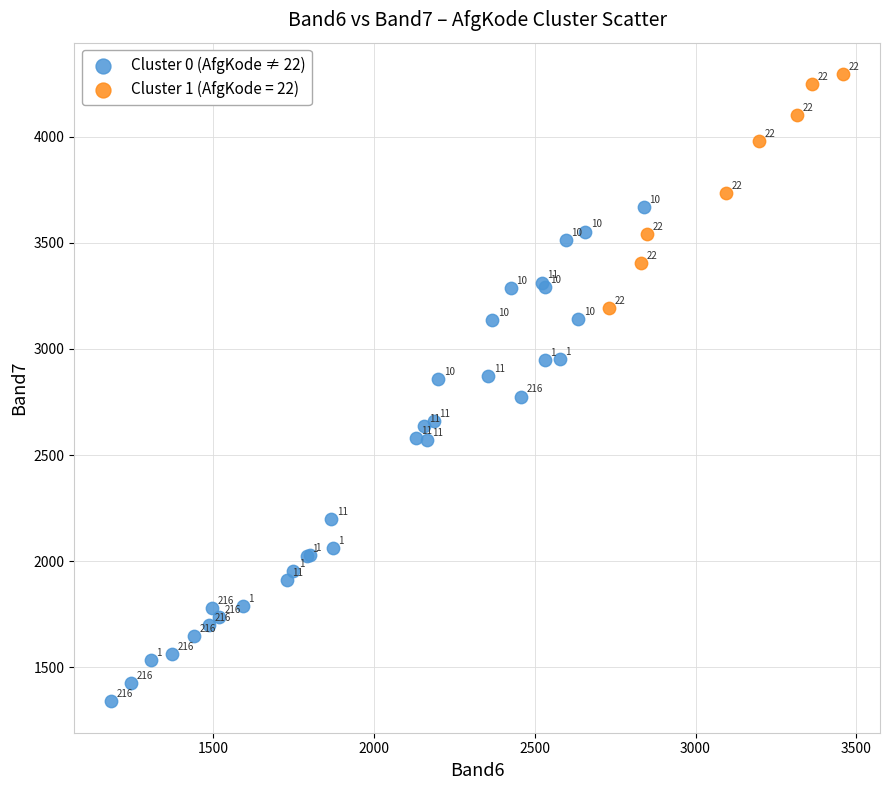

Which series contains the lowest Y value?

Cluster 0 (AfgKode ≠ 22)